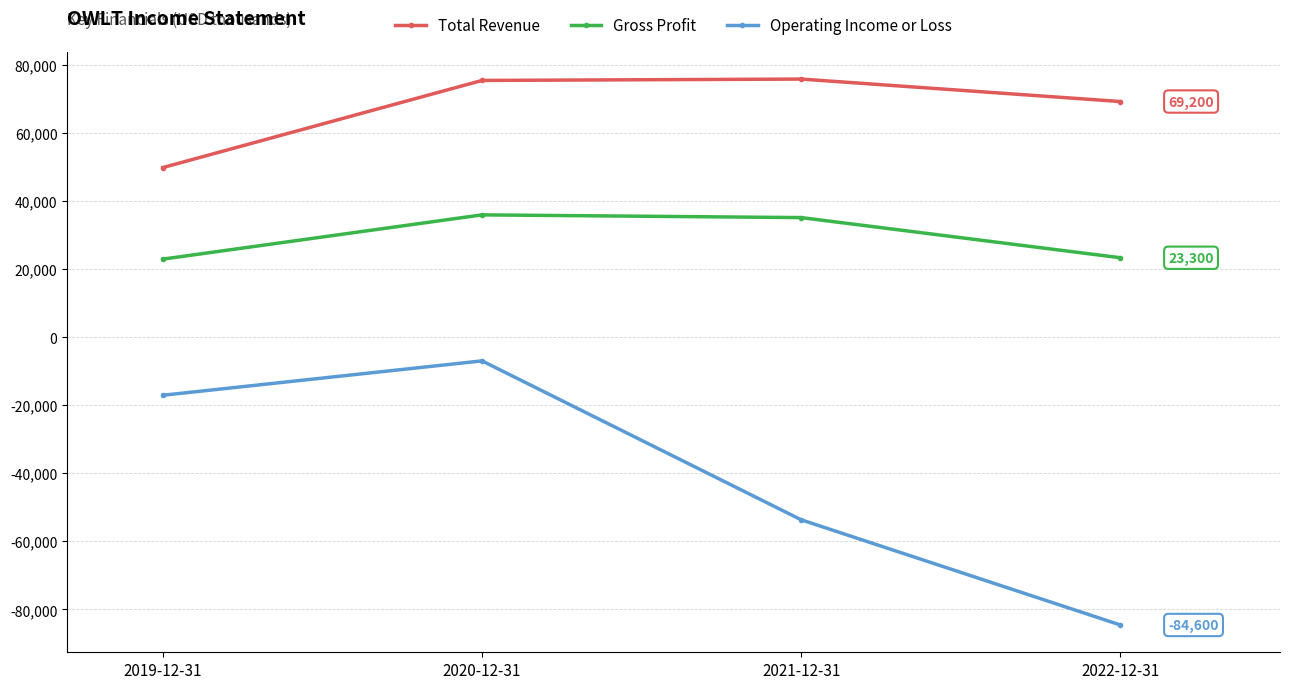

Which category has the highest value in the Operating Income or Loss series?

2020-12-31